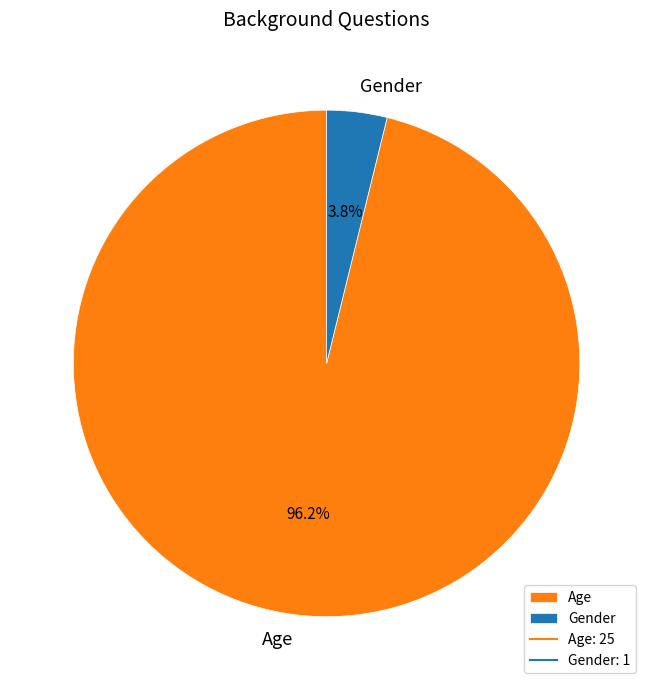

Between Age and Gender, which is larger?

Age